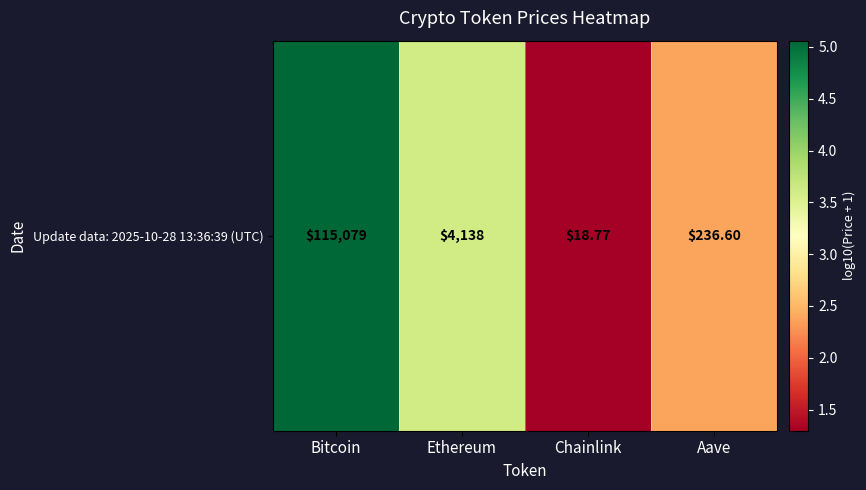

What is the ratio of the value at Chainlink to the value at Ethereum?

0.4